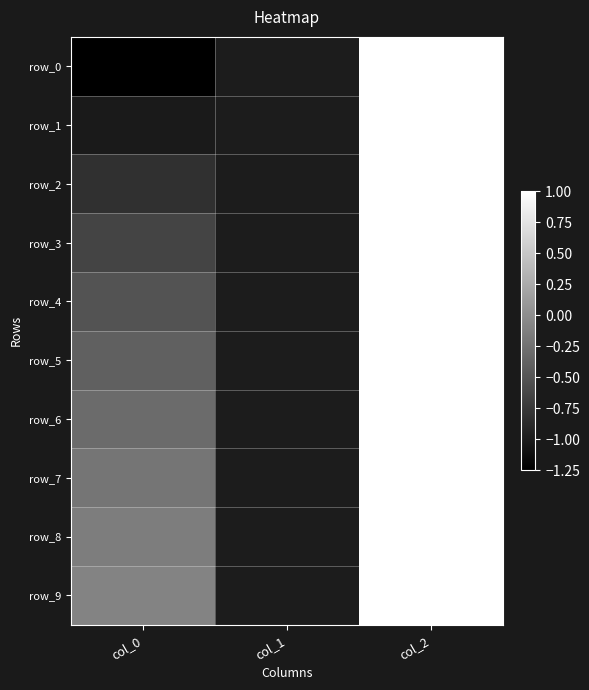

At how many categories does at least one series exceed -1?

2